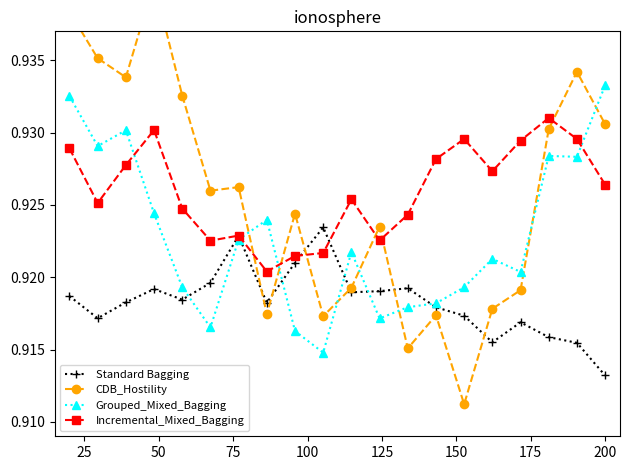

Reading left to right, transcribe all the data shown in this chart.

Standard Bagging: 0.9	0.9	0.9	0.9	0.9	0.9	0.9	0.9	0.9	0.9	0.9	0.9	0.9	0.9	0.9	0.9	0.9	0.9	0.9	0.9
CDB_Hostility: 0.9	0.9	0.9	0.9	0.9	0.9	0.9	0.9	0.9	0.9	0.9	0.9	0.9	0.9	0.9	0.9	0.9	0.9	0.9	0.9
Grouped_Mixed_Bagging: 0.9	0.9	0.9	0.9	0.9	0.9	0.9	0.9	0.9	0.9	0.9	0.9	0.9	0.9	0.9	0.9	0.9	0.9	0.9	0.9
Incremental_Mixed_Bagging: 0.9	0.9	0.9	0.9	0.9	0.9	0.9	0.9	0.9	0.9	0.9	0.9	0.9	0.9	0.9	0.9	0.9	0.9	0.9	0.9